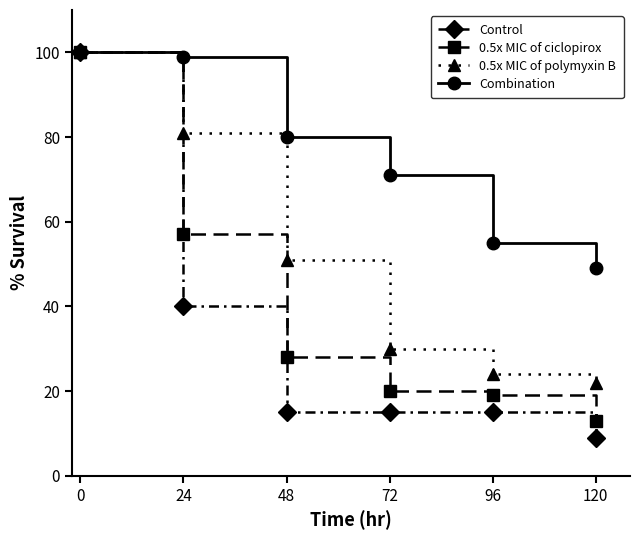

What is the value of the 0.5x MIC of ciclopirox point at the 2nd from the left?

57